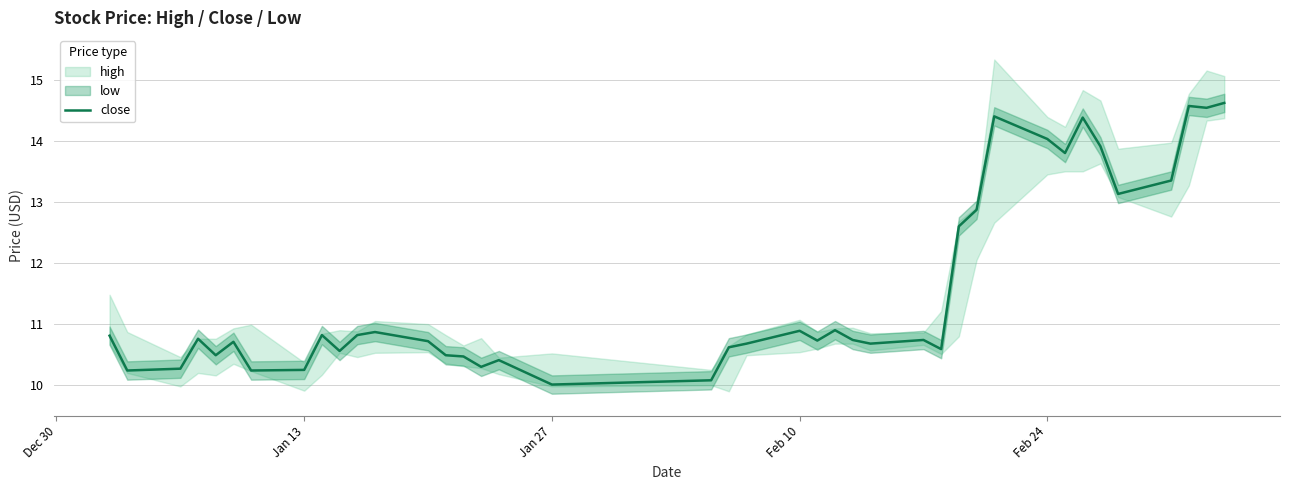

Reading right to left, list all the values displayed in this chart.

14.6	14.5	14.6	13.3	13.1	13.9	14.4	13.8	14.0	14.4	12.9	12.6	10.6	10.7	10.7	10.7	10.9	10.7	10.9	10.7	10.6	10.1	10.0	10.4	10.3	10.5	10.5	10.7	10.9	10.8	10.6	10.8	10.2	10.2	10.7	10.5	10.8	10.3	10.2	10.8